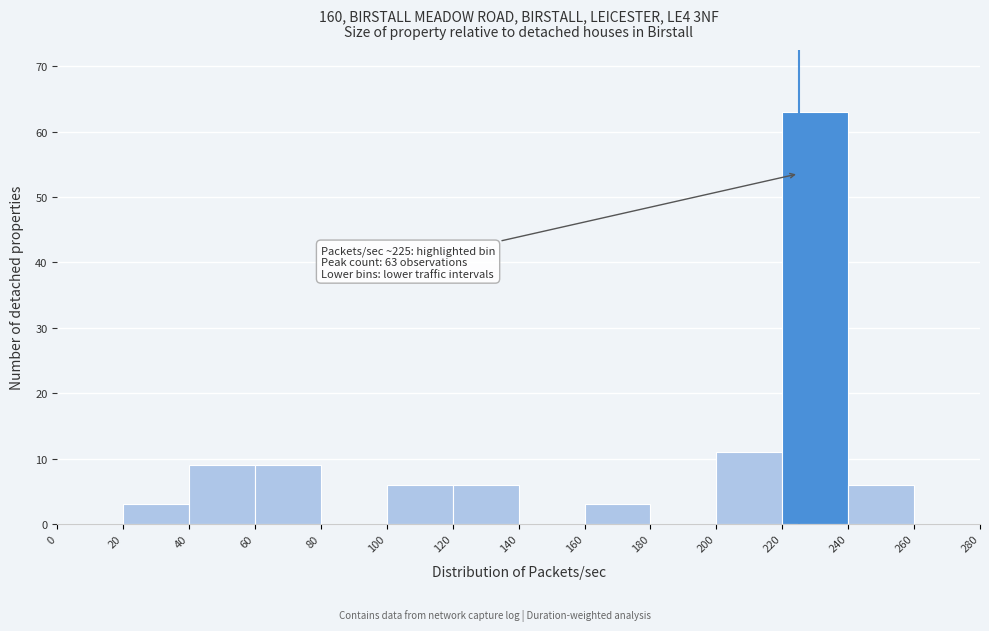

Which range on the x-axis has the tallest bar?

220 to 240